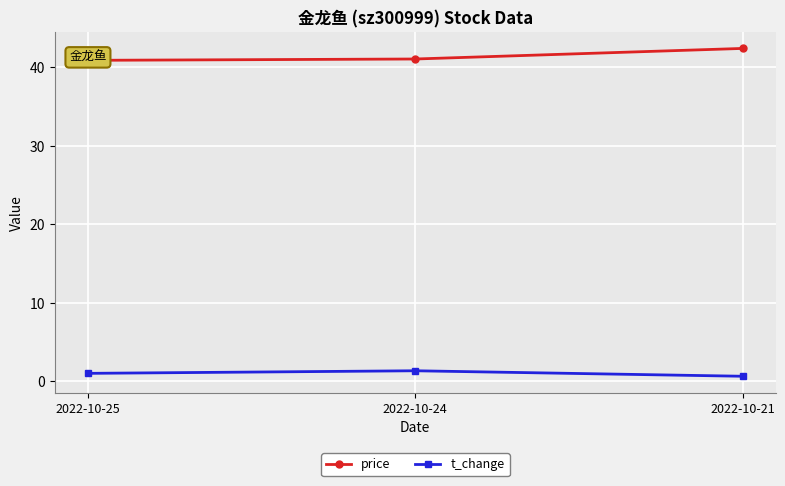

True or false: price has a value of 41.1 at 2022-10-24.

True